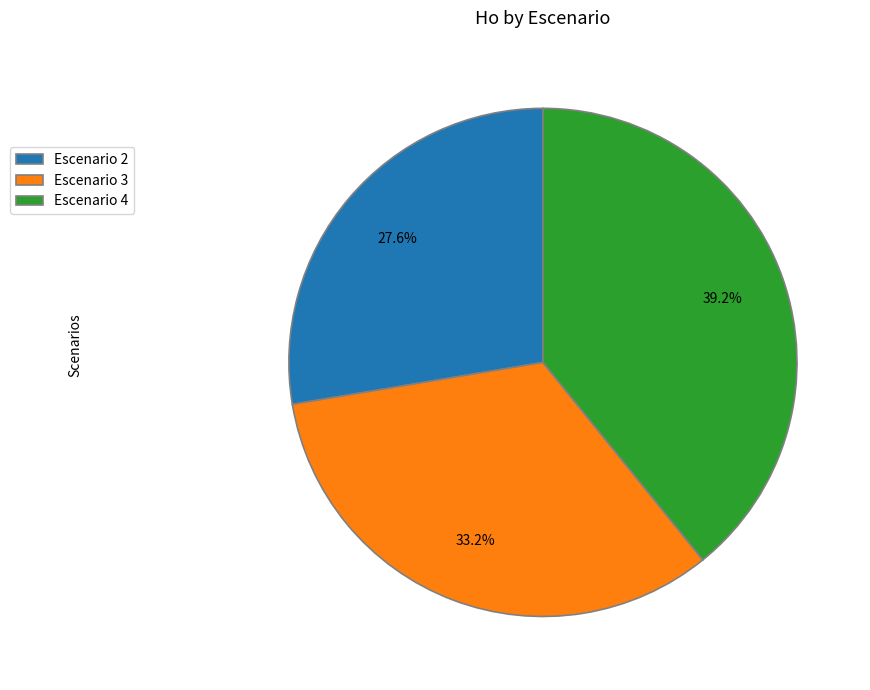

What percentage is the Escenario 4 slice, to the nearest percent?

39%